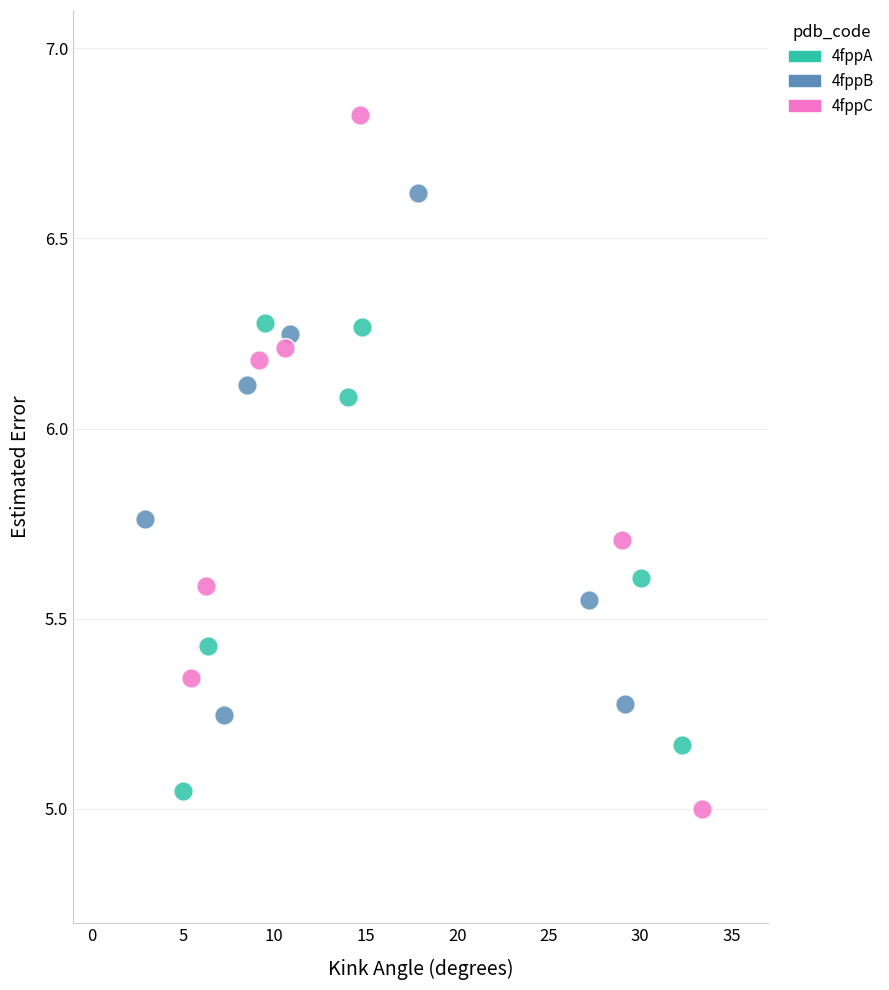

Which series contains the highest Y value?

4fppC